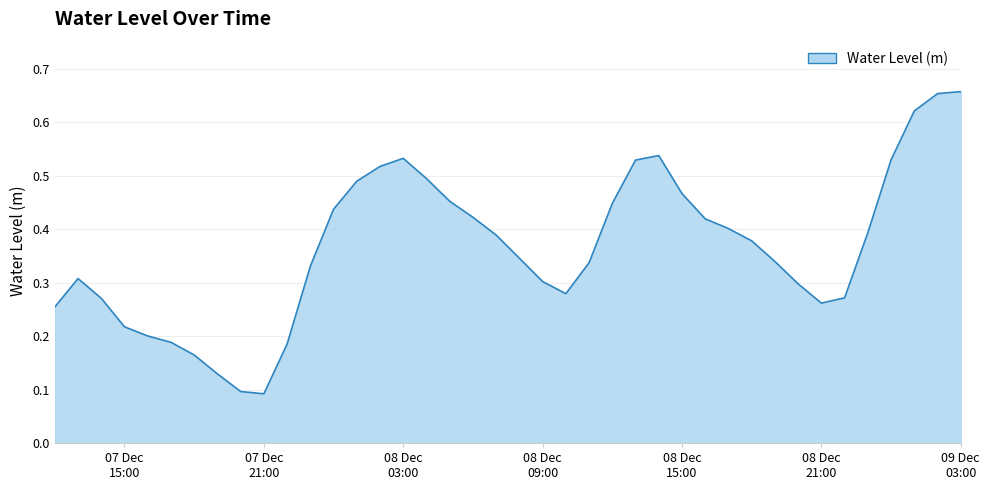

List the labels in order of value, smallest first.

2022-12-07 21:00:00, 2022-12-07 20:00:00, 2022-12-07 19:00:00, 2022-12-07 18:00:00, 2022-12-07 22:00:00, 2022-12-07 17:00:00, 2022-12-07 16:00:00, 2022-12-07 15:00:00, 2022-12-07 12:00:00, 2022-12-08 21:00:00, 2022-12-07 14:00:00, 2022-12-08 22:00:00, 2022-12-08 10:00:00, 2022-12-08 20:00:00, 2022-12-08 09:00:00, 2022-12-07 13:00:00, 2022-12-07 23:00:00, 2022-12-08 11:00:00, 2022-12-08 19:00:00, 2022-12-08 08:00:00, 2022-12-08 18:00:00, 2022-12-08 07:00:00, 2022-12-08 23:00:00, 2022-12-08 17:00:00, 2022-12-08 16:00:00, 2022-12-08 06:00:00, 2022-12-08 00:00:00, 2022-12-08 12:00:00, 2022-12-08 05:00:00, 2022-12-08 15:00:00, 2022-12-08 01:00:00, 2022-12-08 04:00:00, 2022-12-08 02:00:00, 2022-12-08 13:00:00, 2022-12-09 00:00:00, 2022-12-08 03:00:00, 2022-12-08 14:00:00, 2022-12-09 01:00:00, 2022-12-09 02:00:00, 2022-12-09 03:00:00